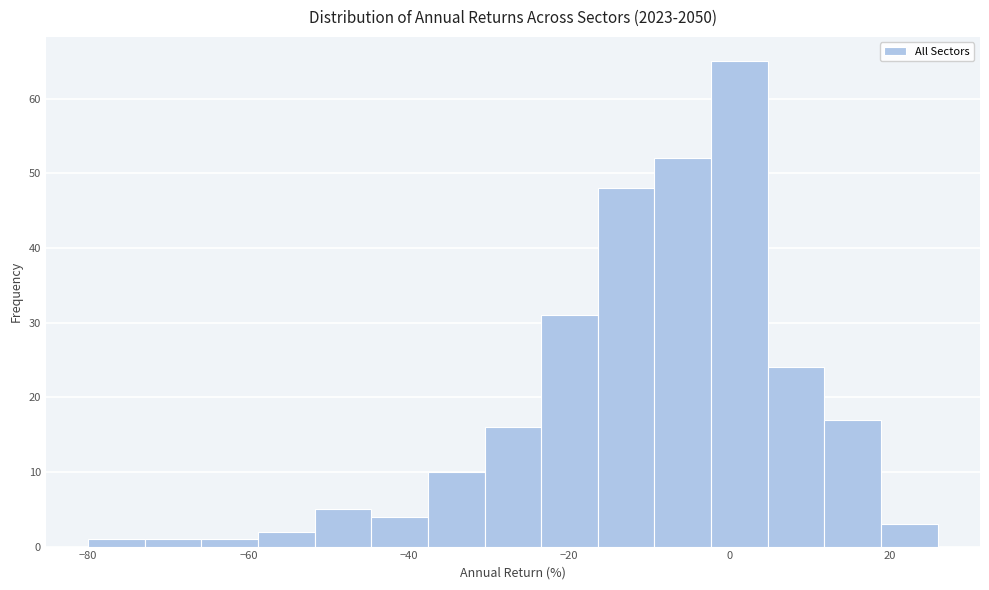

Read against the x-axis, roughly where is the centre of the tallest bar?

2